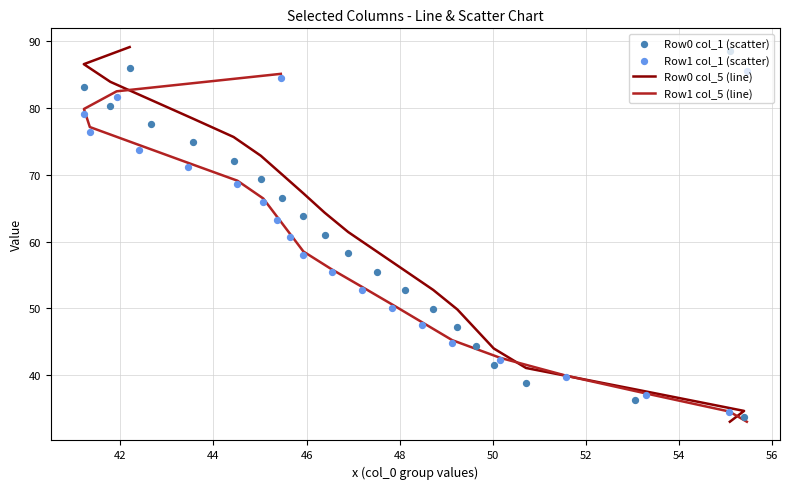

Which series contains the highest Y value?

Row0 col_5 (line)